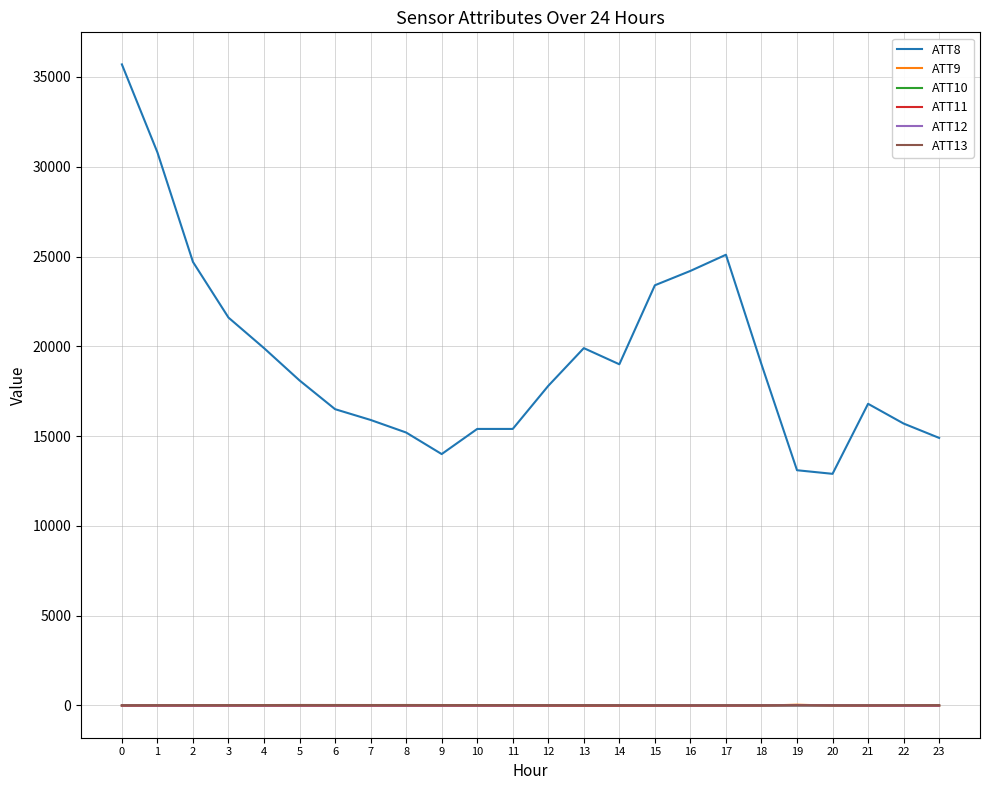

True or false: ATT13 and ATT8 cross at least once.

False